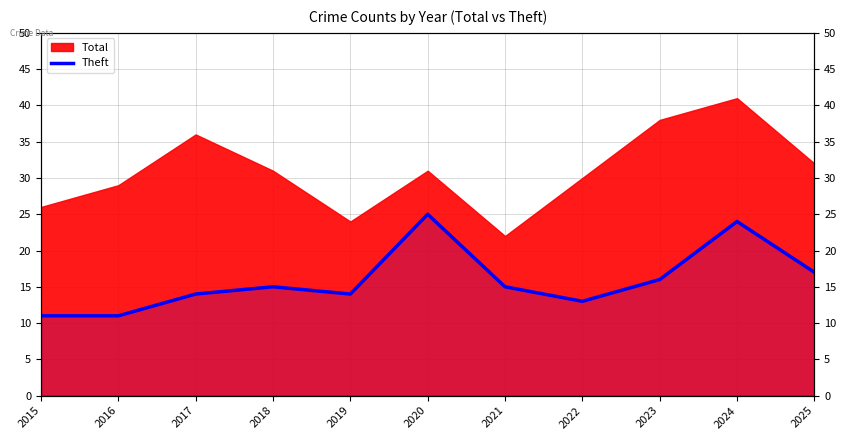

Rank the categories by value from highest to lowest.

2020, 2024, 2025, 2023, 2018, 2021, 2017, 2019, 2022, 2015, 2016